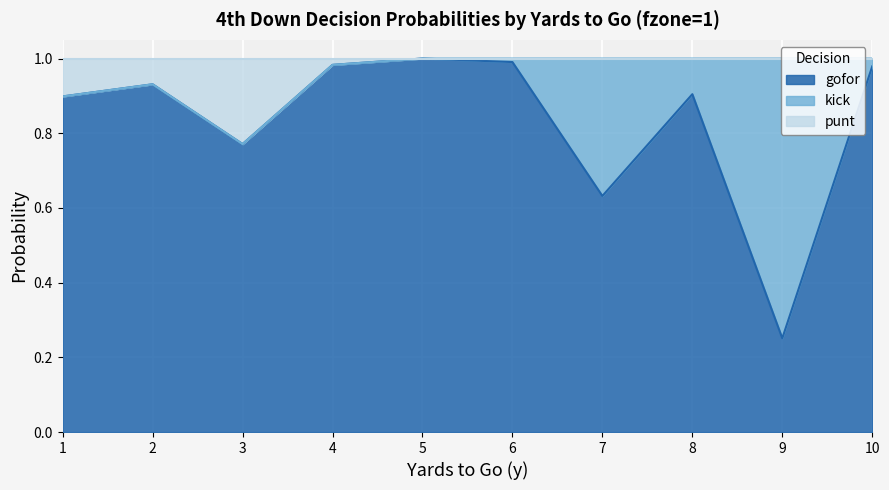

True or false: gofor has a value of 1.0 at 6.

True